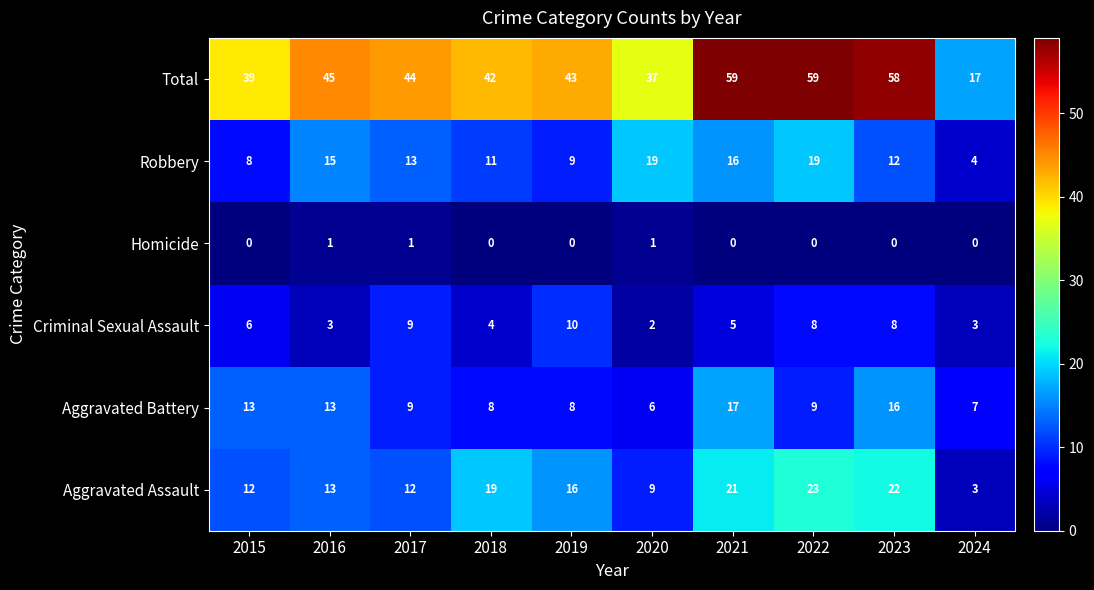

At how many categories does at least one series exceed 1?

10